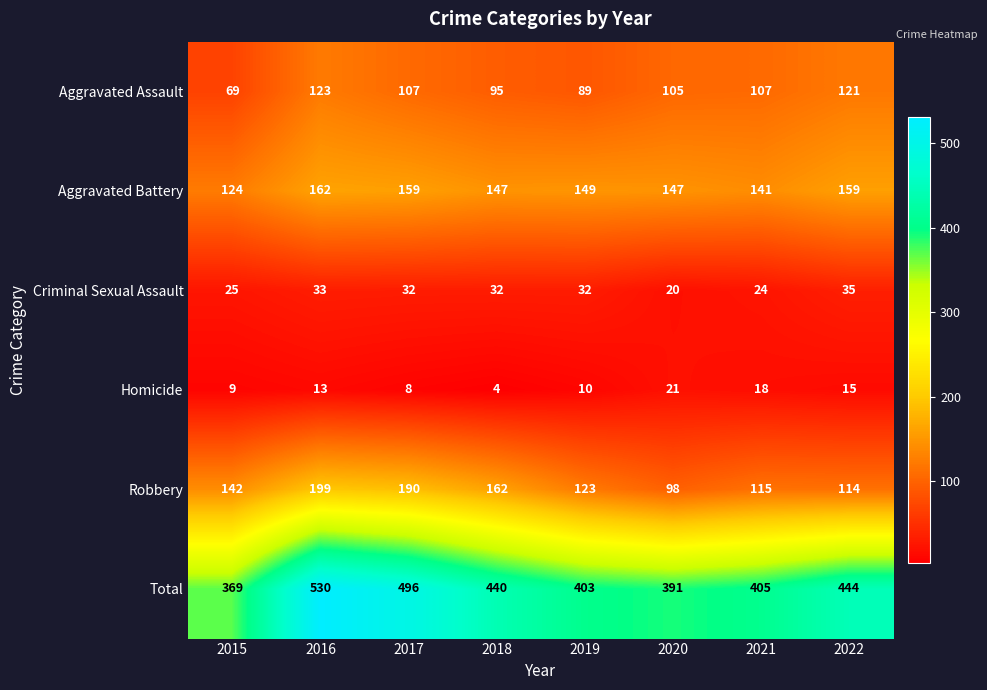

At which label does Aggravated Battery reach its minimum?

2015